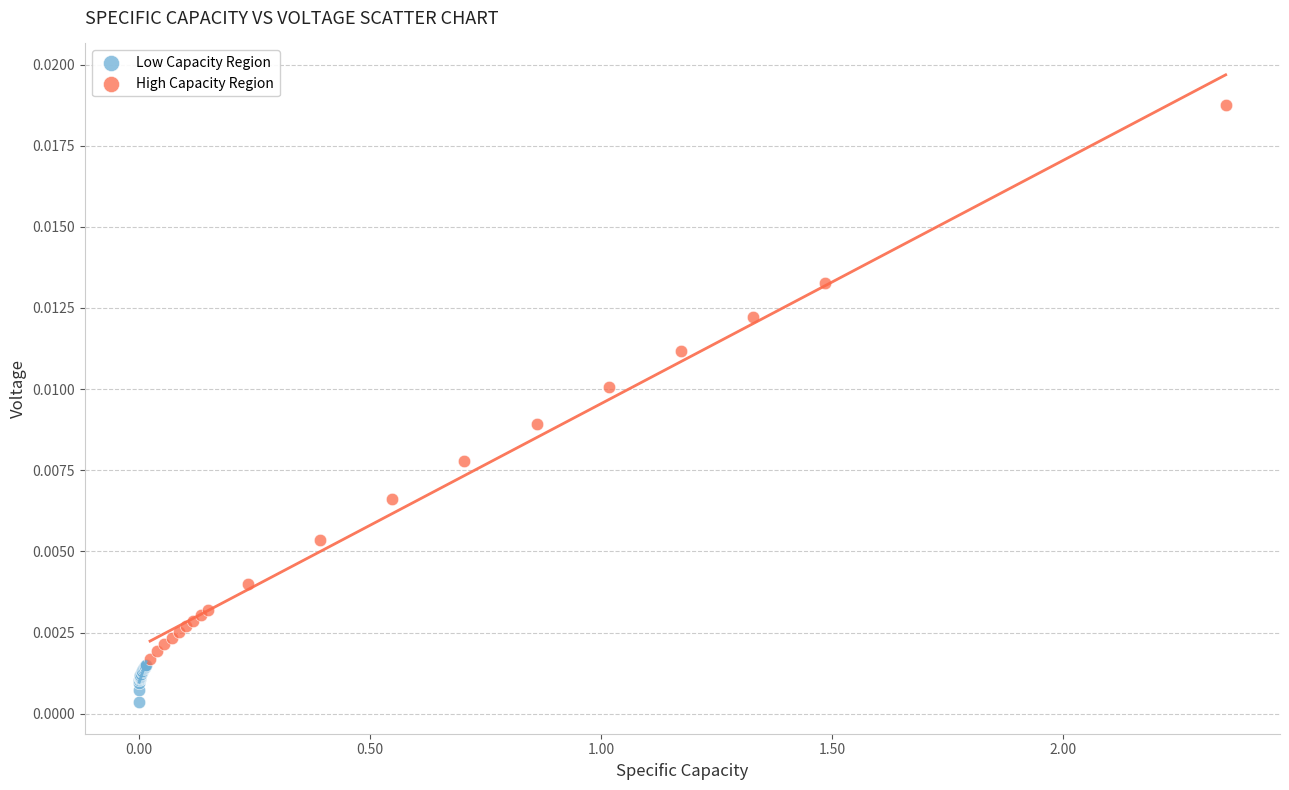

Which series reaches the maximum Y coordinate?

High Capacity Region